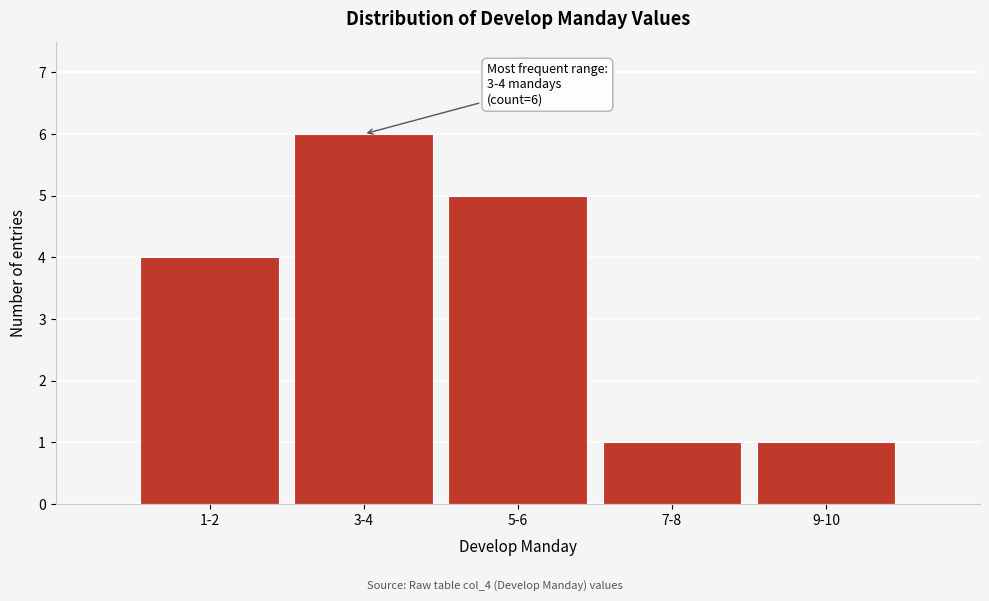

Reading right to left, extract all data points from this chart.

1	1	5	6	4